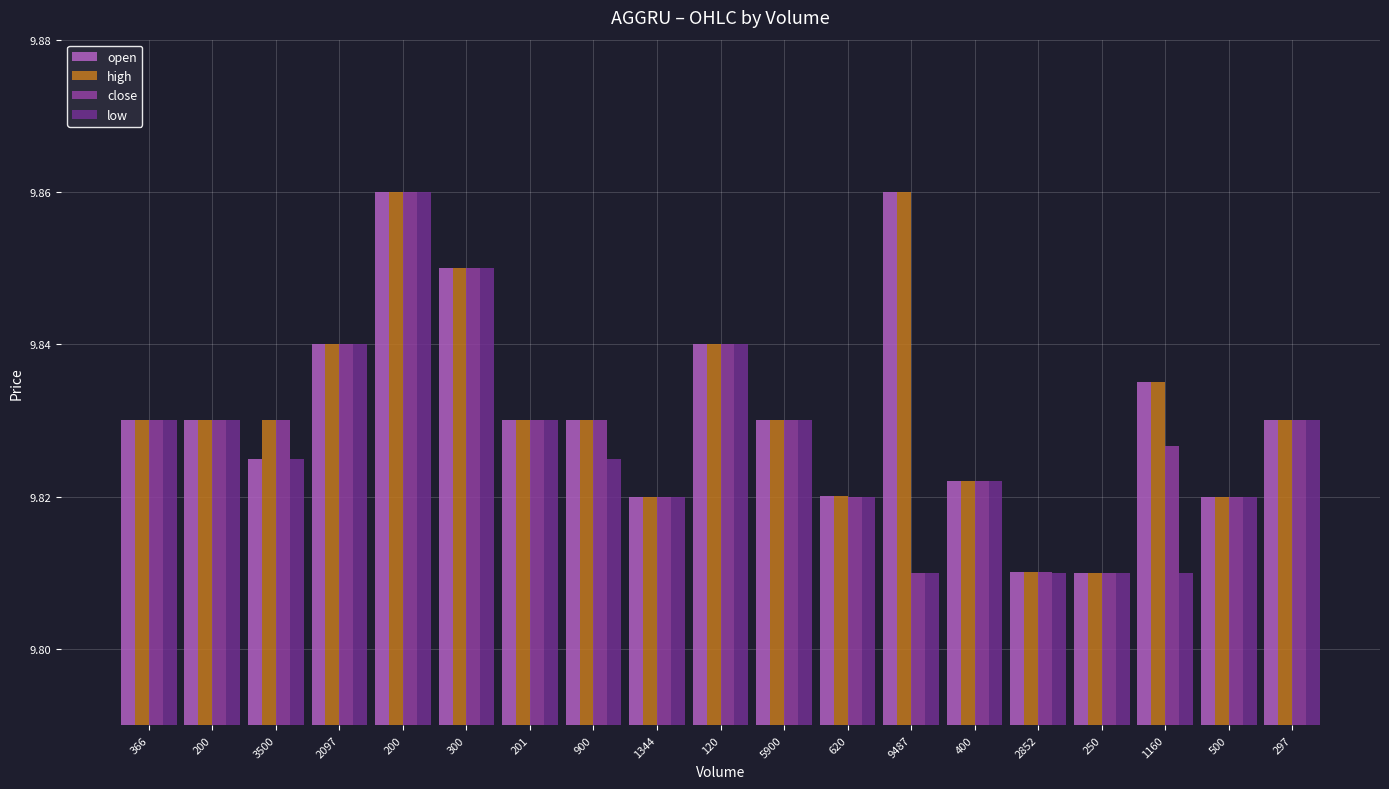

At which category is the sum across all series the highest?

200